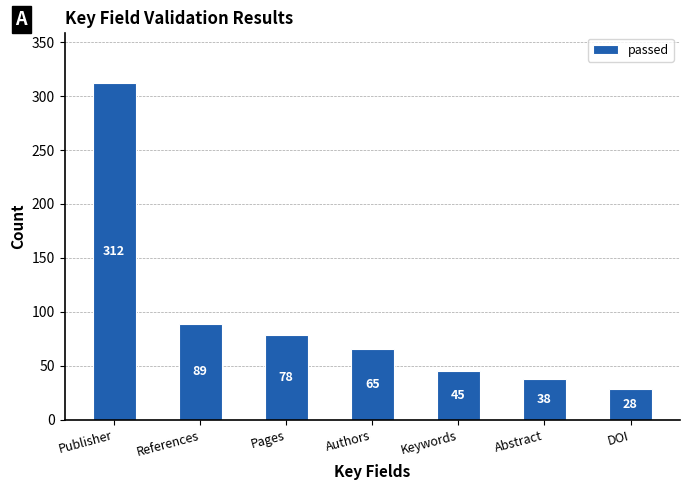

At which label does the data first exceed 65?

Publisher